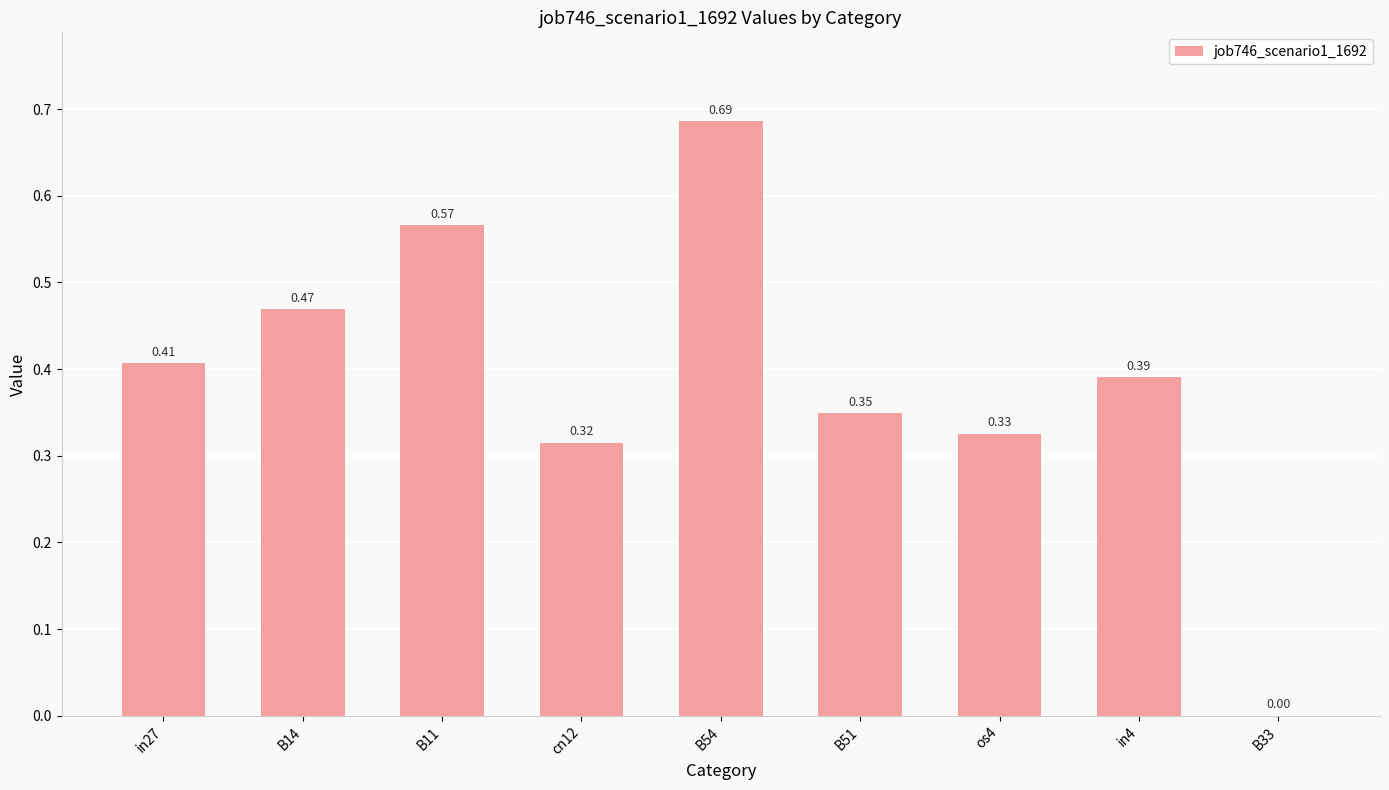

What is the change in value from B14 to B11?

+0.1